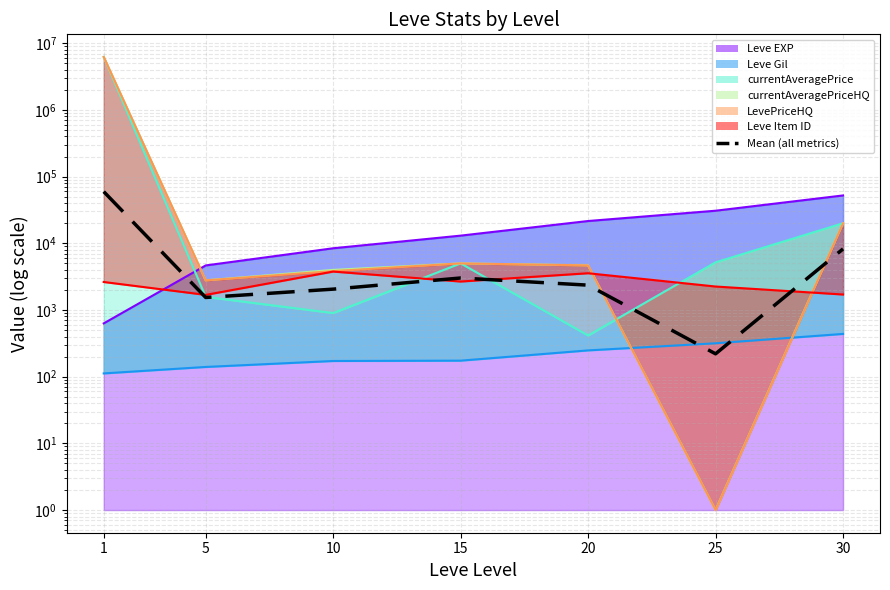

List the labels in order of value, largest first.

1, 30, 15, 20, 10, 5, 25